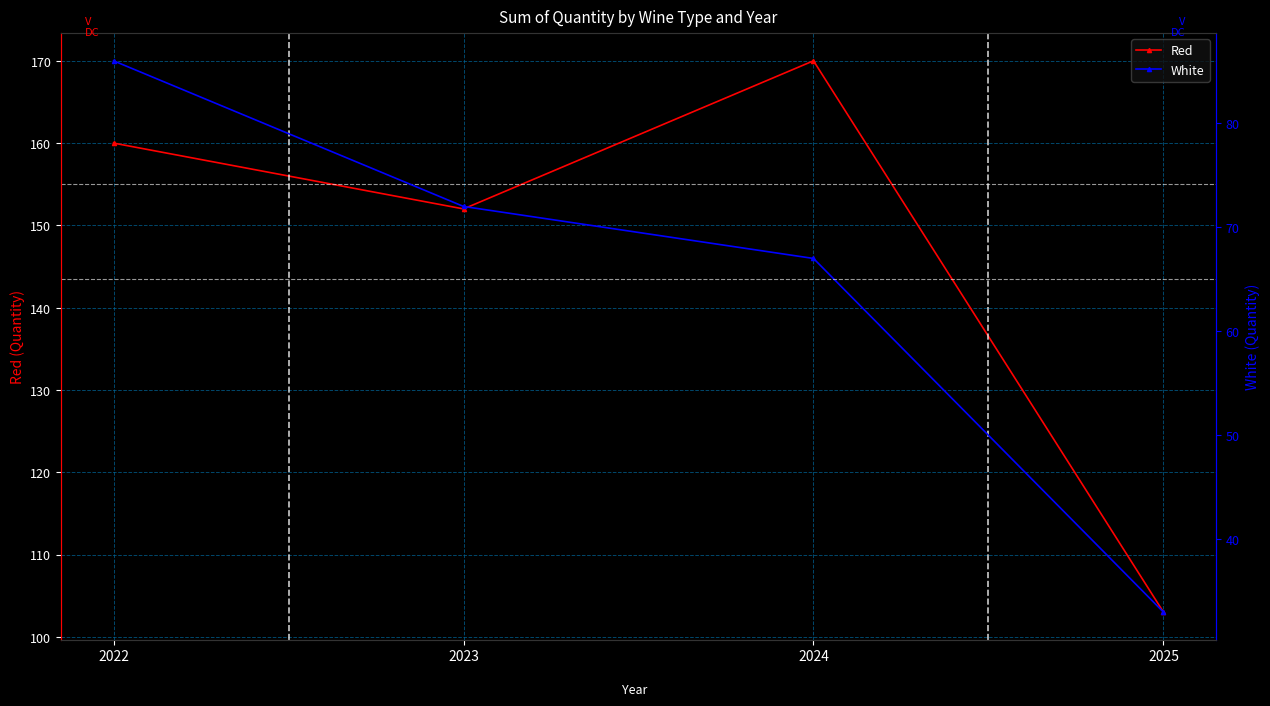

What is the sum of all White values?

258